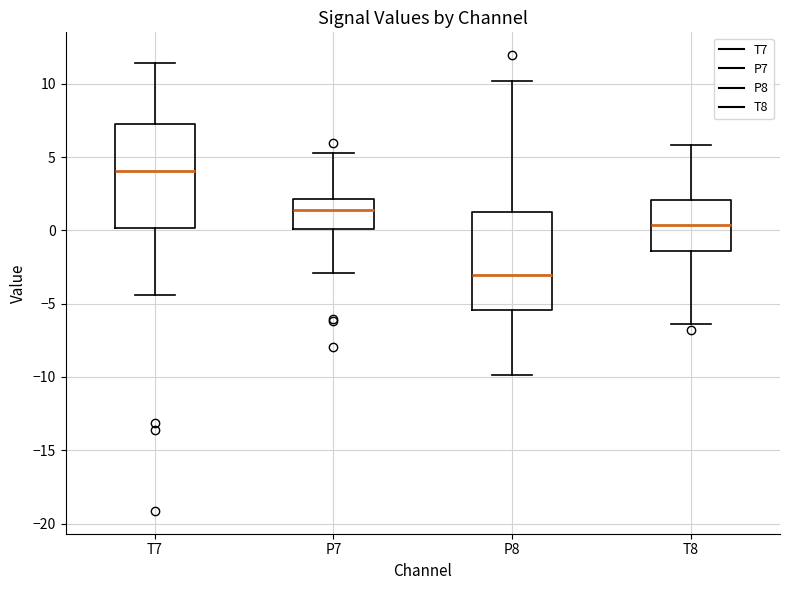

Reading left to right, read every box against the y-axis: the position of its median line, the range the box covers, and the ends of its whiskers. The values are not printed on the chart, so give them approximately, as read against the axis.

T7: median 4.0, box 0.0 to 7.5, whiskers -4.5 to 11.5
P7: median 1.5, box 0.0 to 2.0, whiskers -3.0 to 5.5
P8: median -3.0, box -5.5 to 1.0, whiskers -10.0 to 10.0
T8: median 0.5, box -1.5 to 2.0, whiskers -6.5 to 6.0